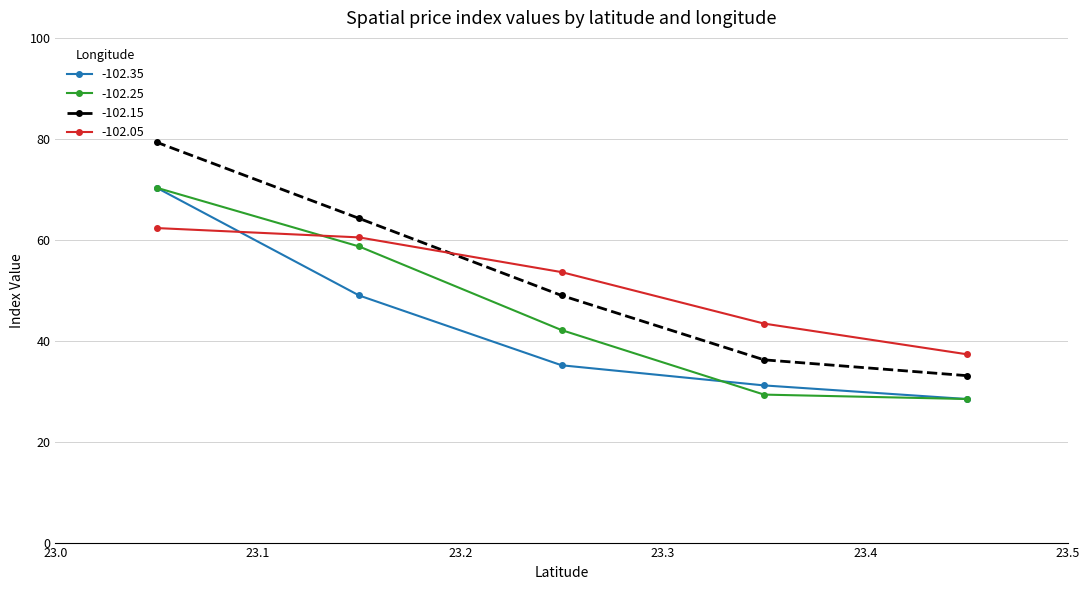

Which series has the largest total across all categories?

-102.15